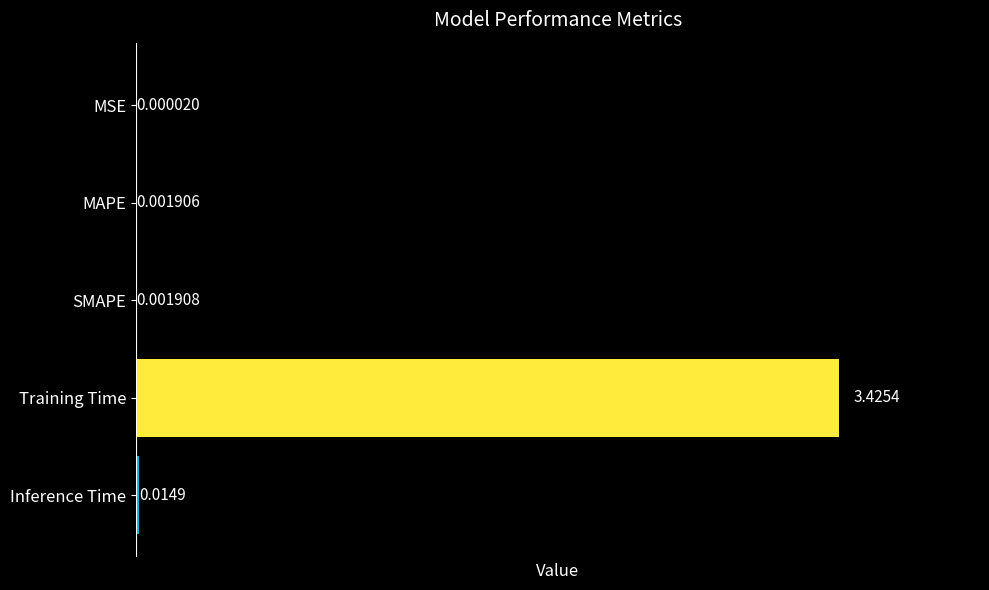

At which label is the value closest to 1?

Inference Time